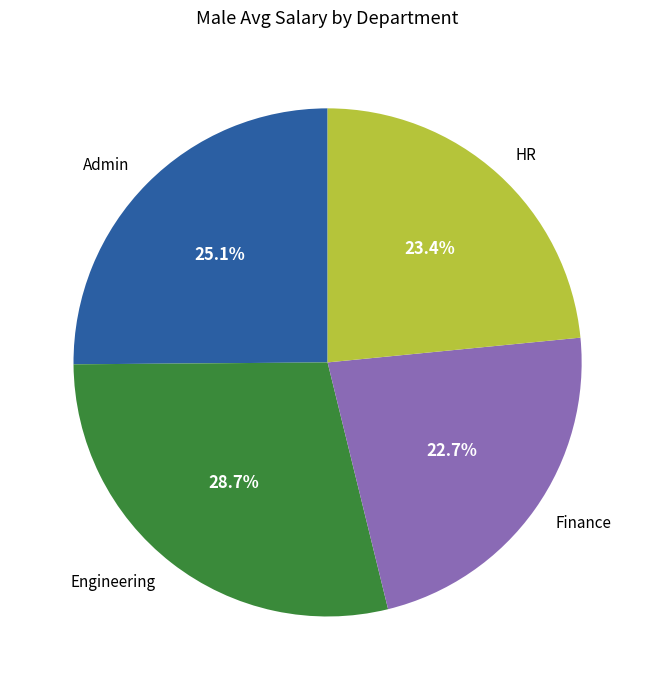

Which has a higher value, Finance or Engineering?

Engineering